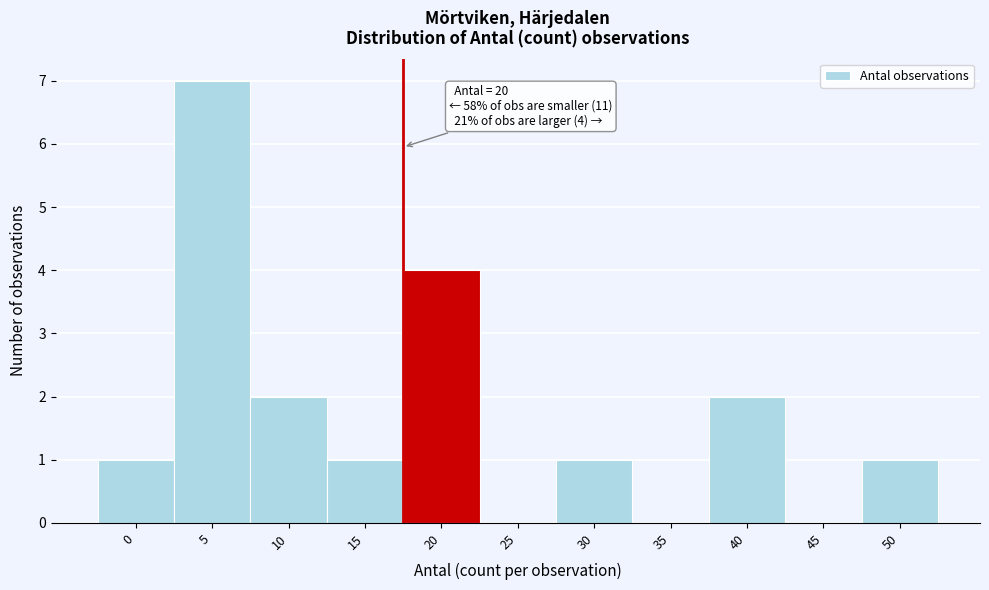

Reading left to right, what are all the values shown in this chart?

0=1	5=7	10=2	15=1	20=4	25=0	30=1	35=0	40=2	45=0	50=1